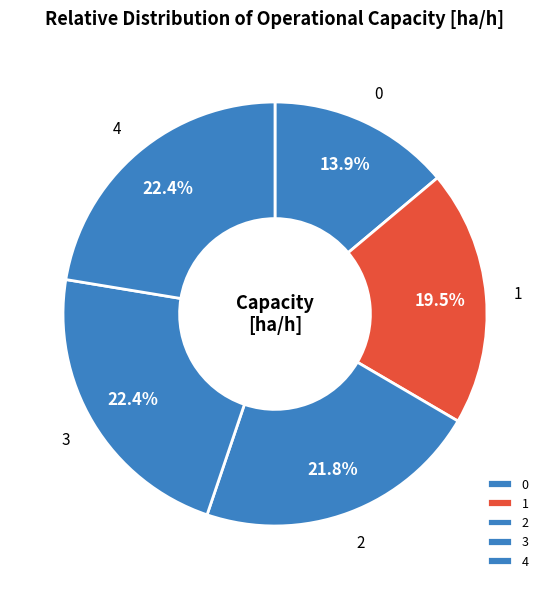

What is the ratio of the value at 3 to the value at 1?

1.1